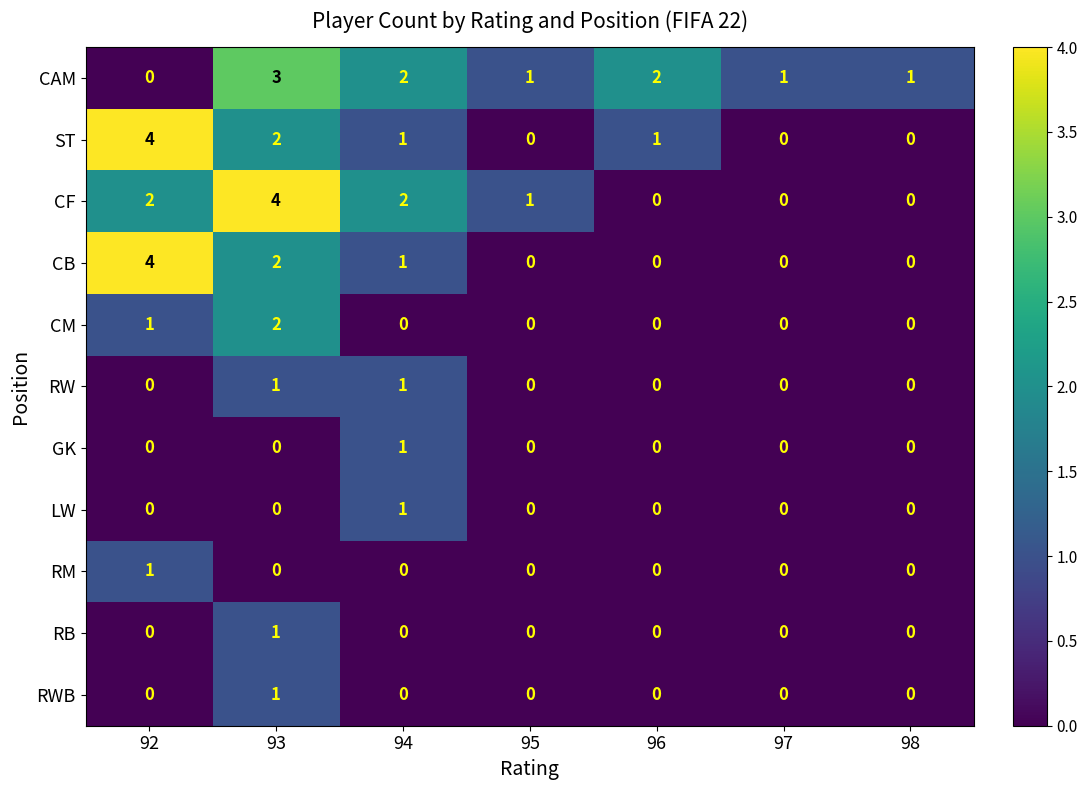

How many distinct data groups are displayed?

11